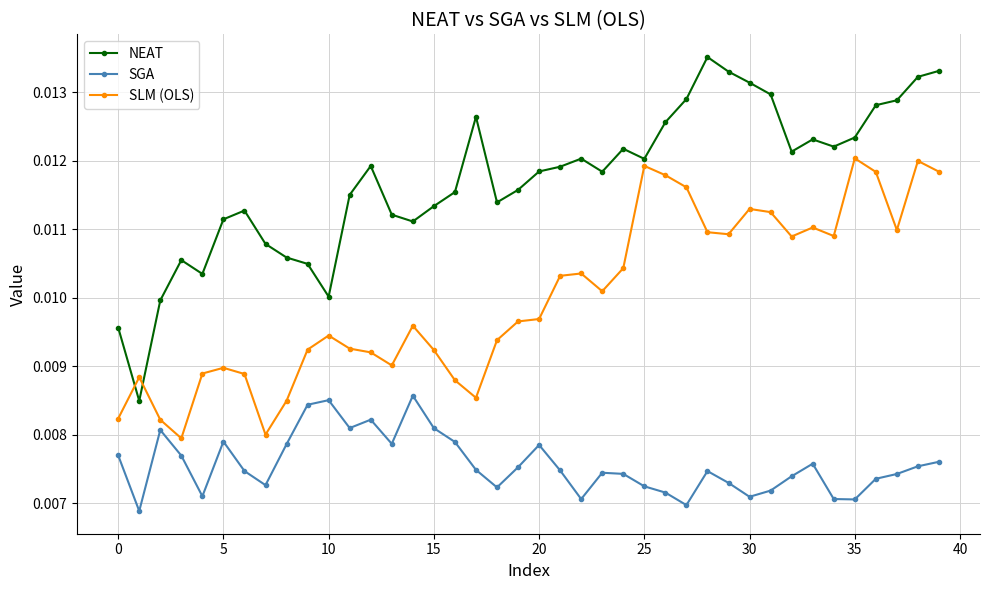

Which series has the largest total across all categories?

NEAT